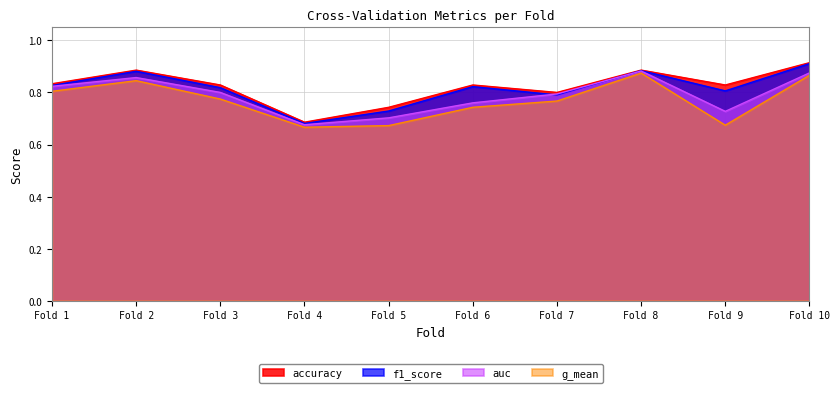

Count the accuracy values in the range 0 to 1.

10